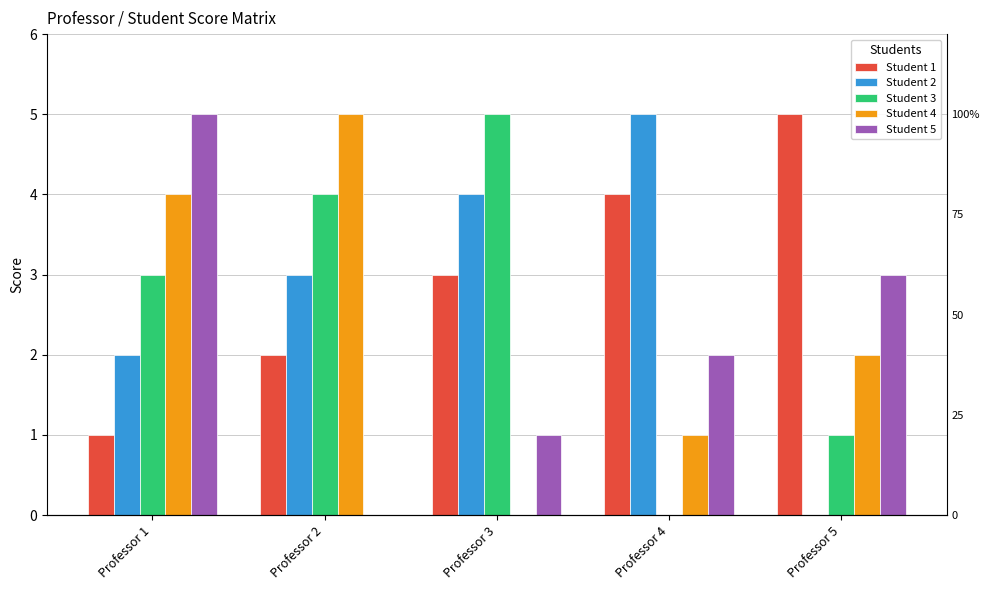

What is the average value of the Student 1 series?

3